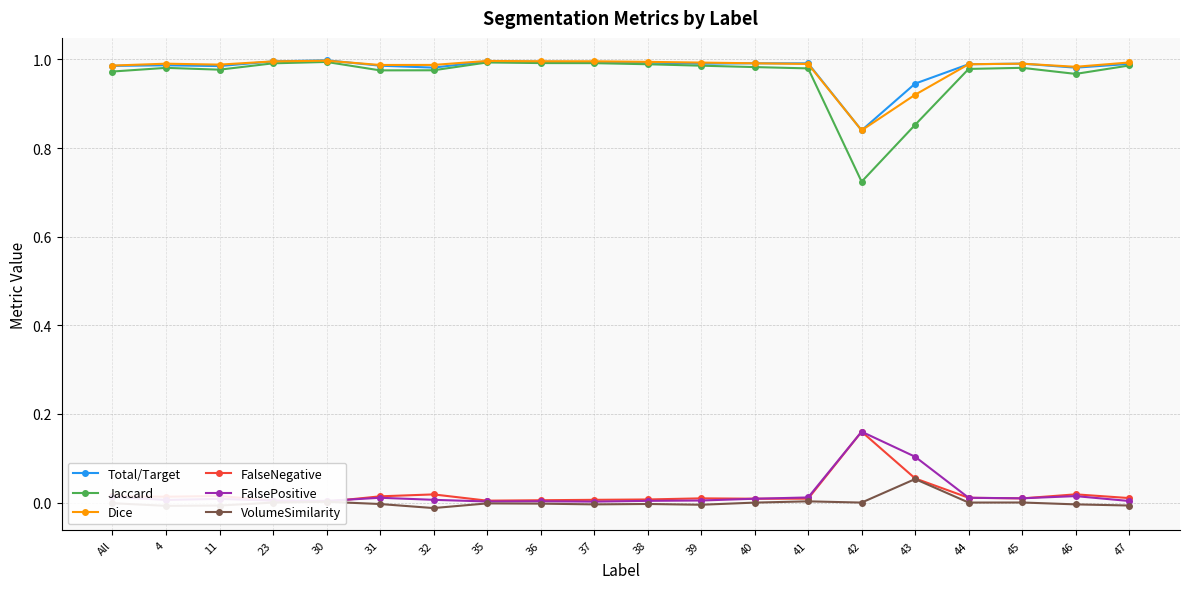

What is the value of the Dice point at the 20th from the left?

1.0